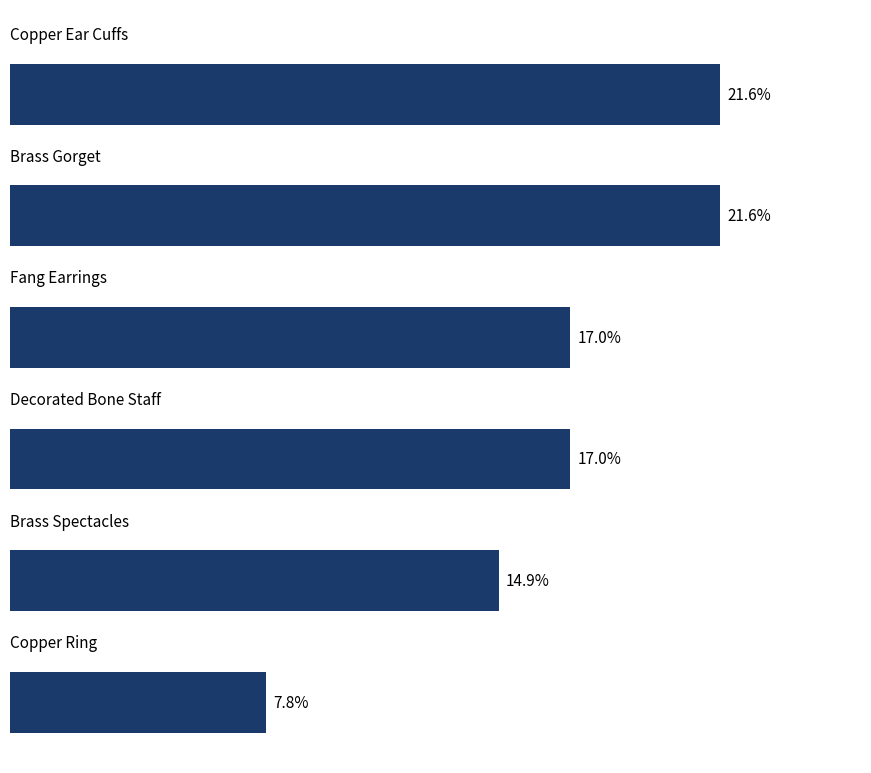

Does the chart contain any negative values?

No